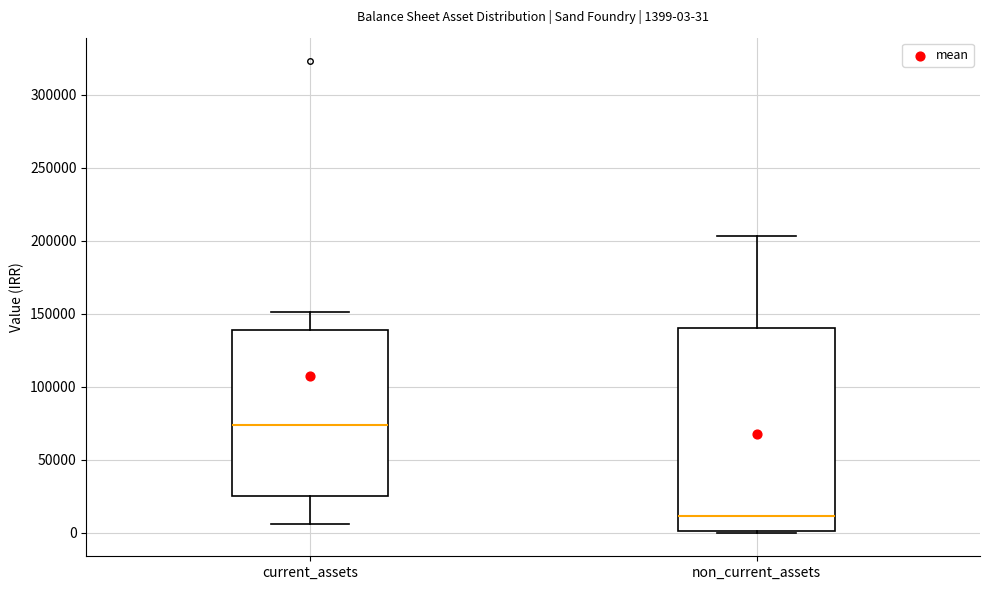

Which box's median line is the highest?

current_assets